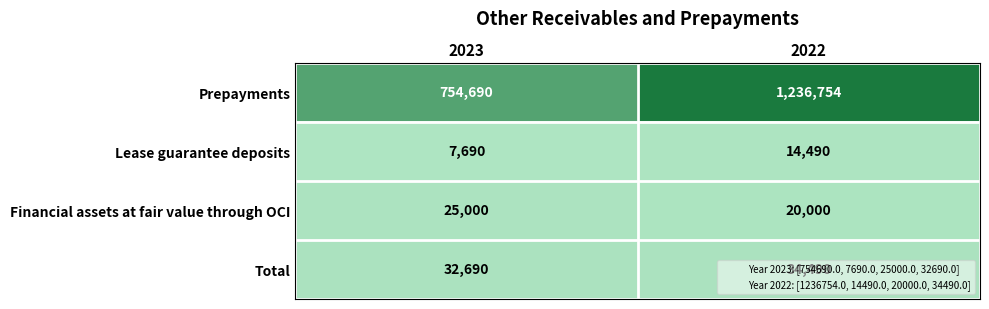

What value does the Prepayments series have at 2023, to the nearest 100?

754700